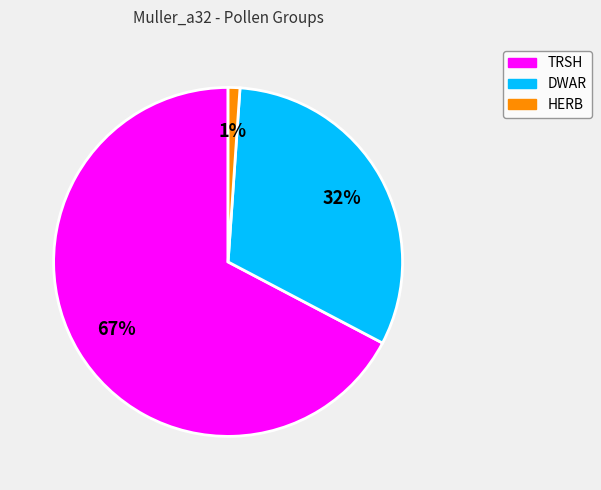

To the nearest percent, what is the average slice percentage?

33%